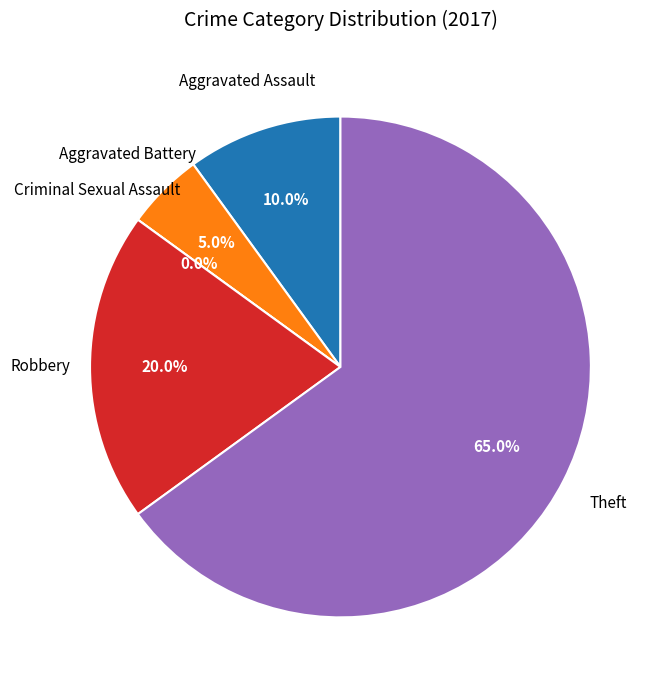

How many segments does this pie chart have?

5